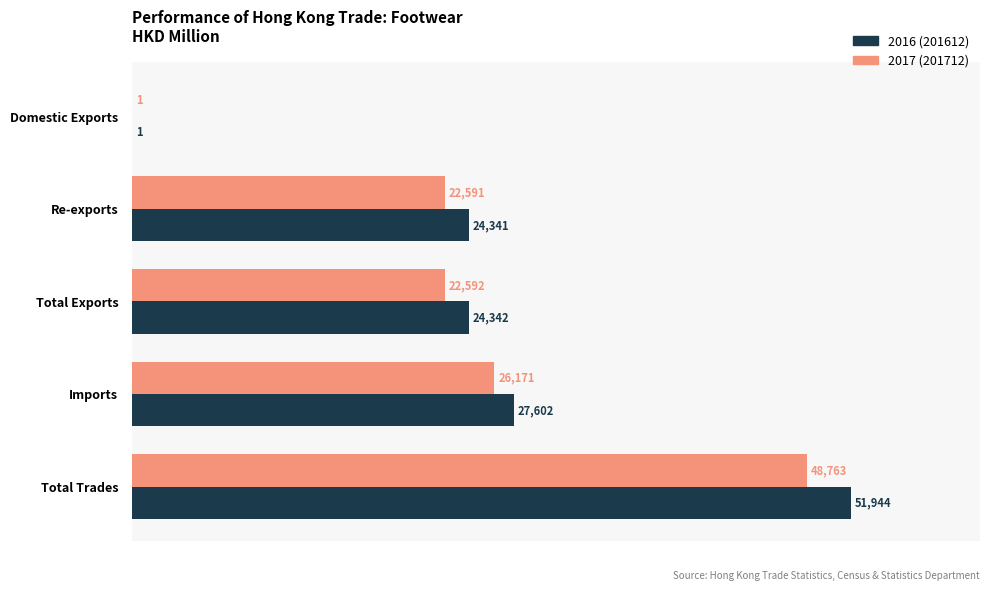

What is the maximum value shown in the chart?

51943.8